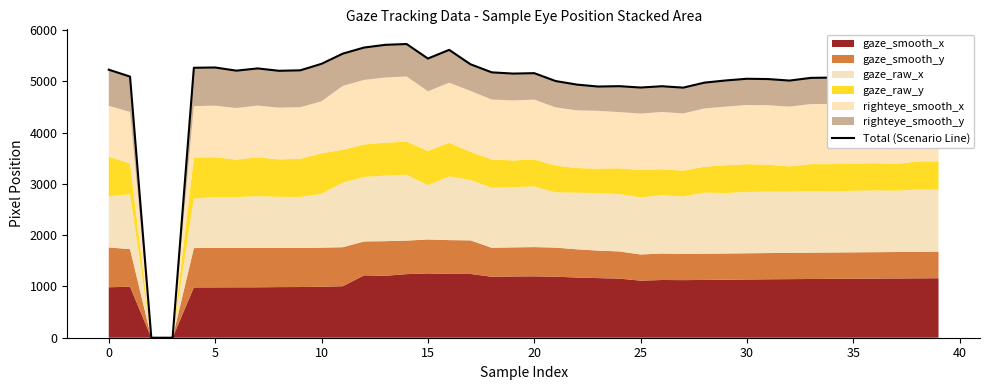

Reading right to left, what are all the values shown in this chart?

5149.6	5145.3	5086.4	5099.4	5081.0	5073.3	5067.6	5014.9	5044.2	5050.4	5017.3	4974.9	4877.3	4904.6	4879.3	4905.8	4898.8	4936.7	5005.9	5159.4	5151.4	5175.3	5333.1	5613.9	5444.5	5727.9	5712.3	5659.1	5540.5	5341.6	5214.9	5205.8	5252.0	5208.5	5270.2	5264.7	0.0	0.0	5092.9	5227.4